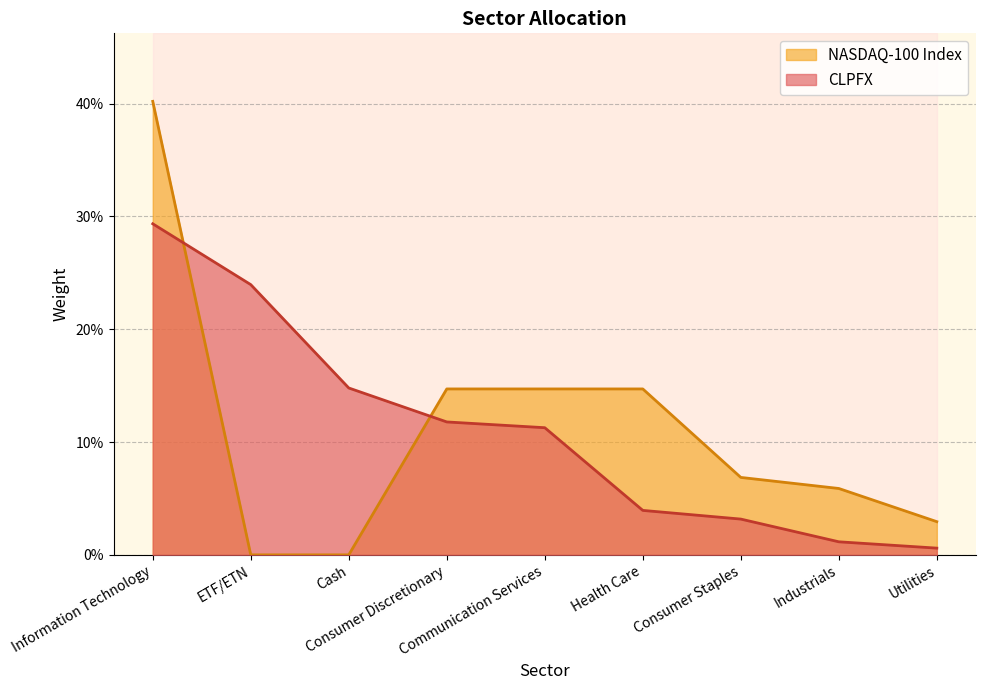

What is the highest value of the NASDAQ-100 Index series?

0.4